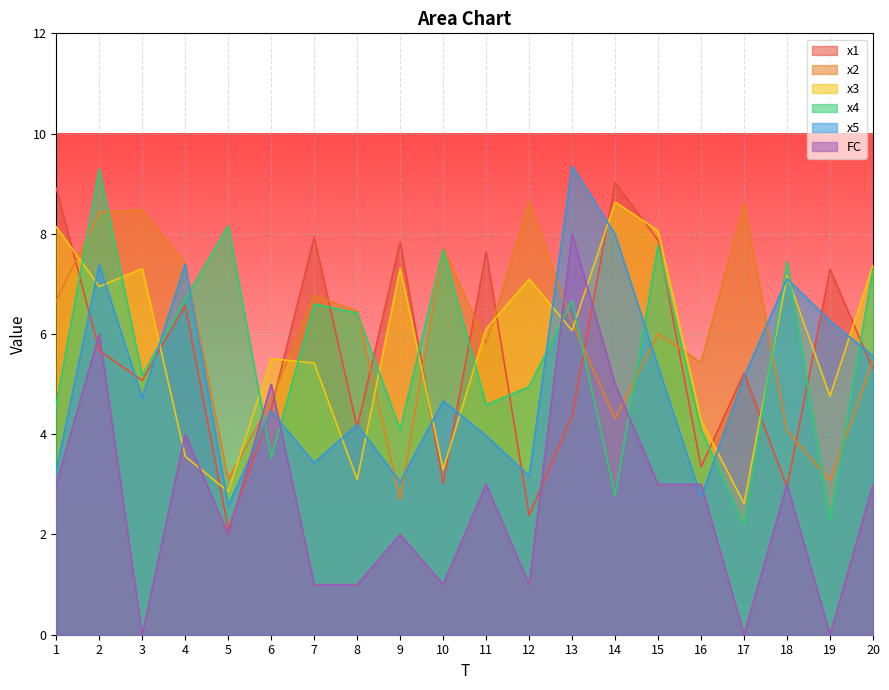

Where is the first local minimum for x3?

2